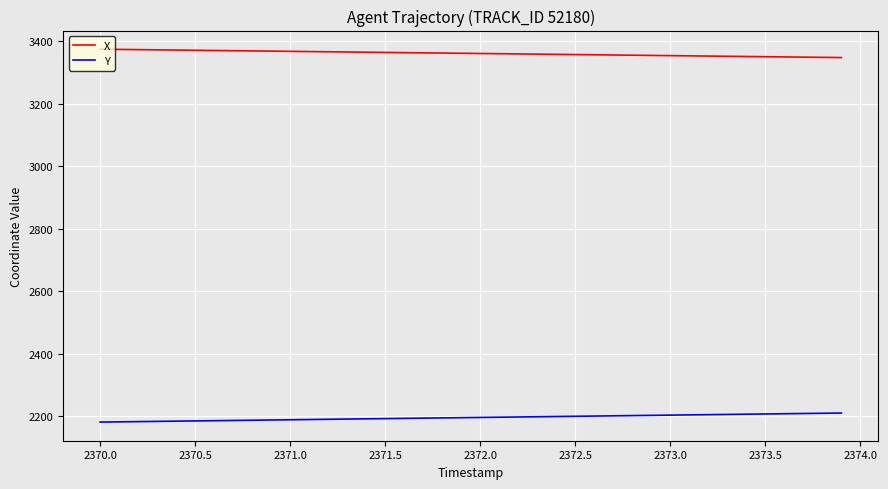

List the series in order of their overall mean, highest first.

X, Y